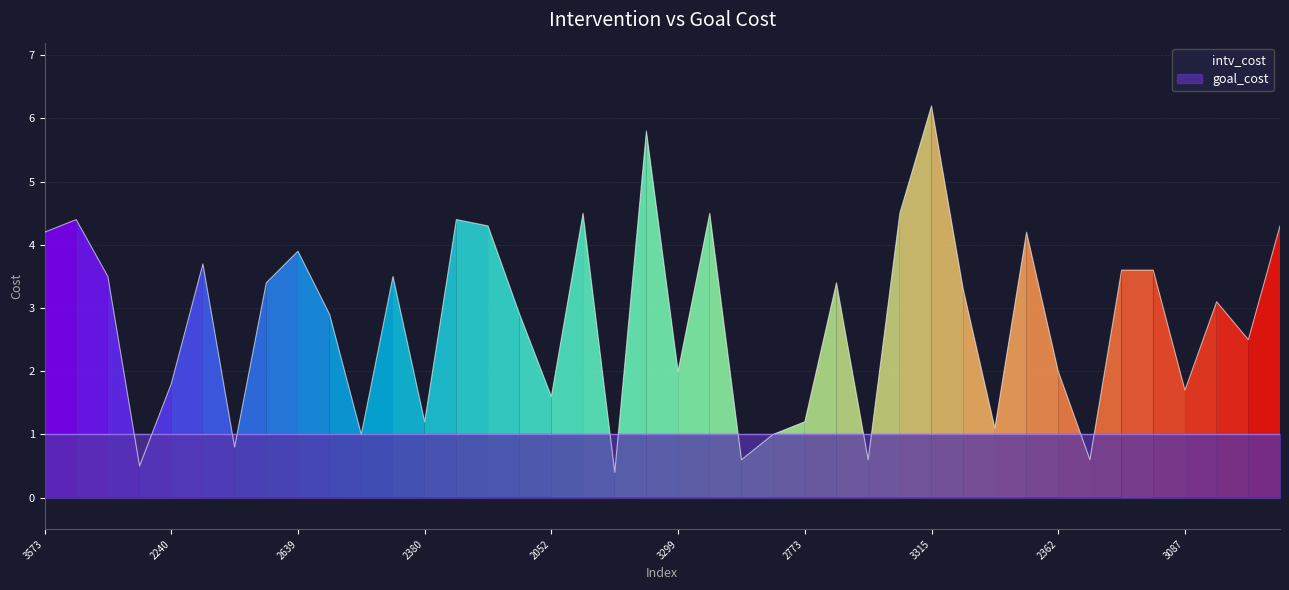

What is the greatest value displayed?

6.2